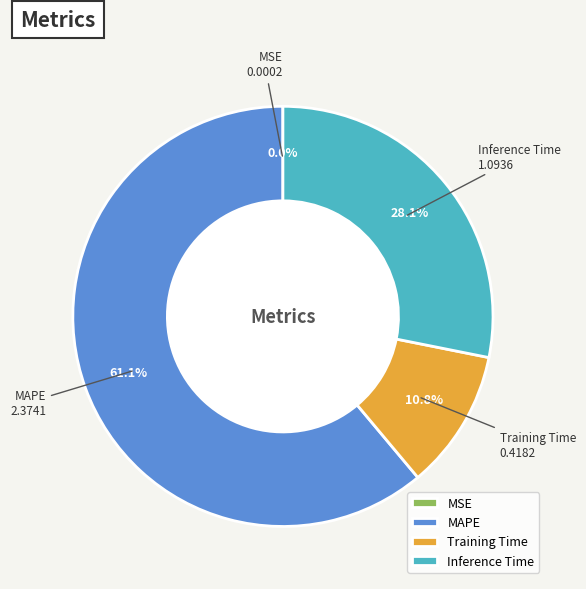

Between MAPE and Training Time, which is larger?

MAPE